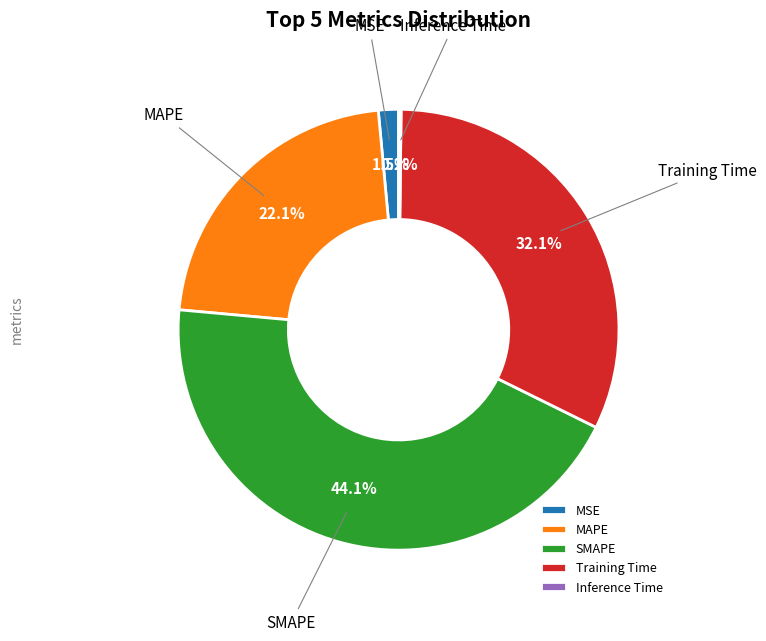

What percentage do Training Time and MAPE together represent?

54.2%